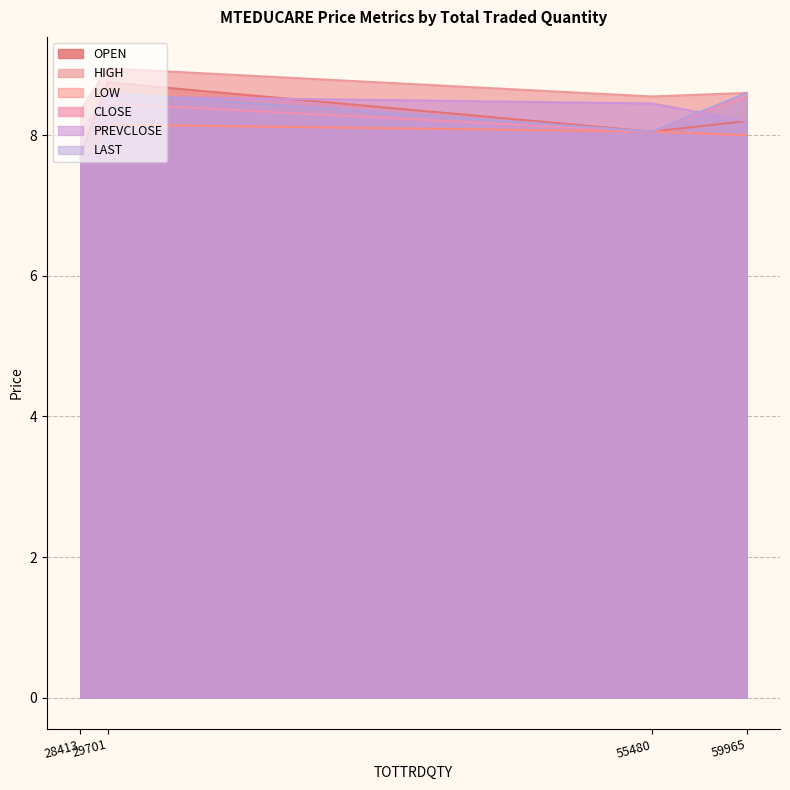

Is it true that OPEN equals 4.2 at 59965?

False